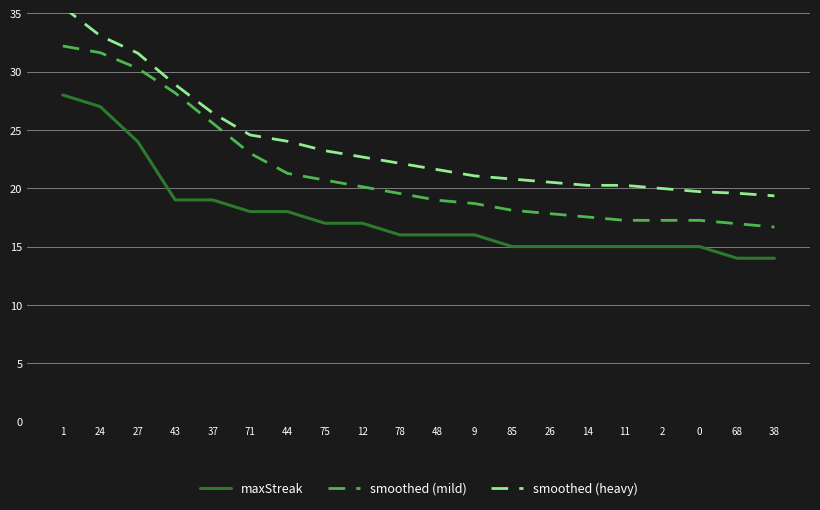

The value of maxStreak at 12 is 17.0. True or false?

True